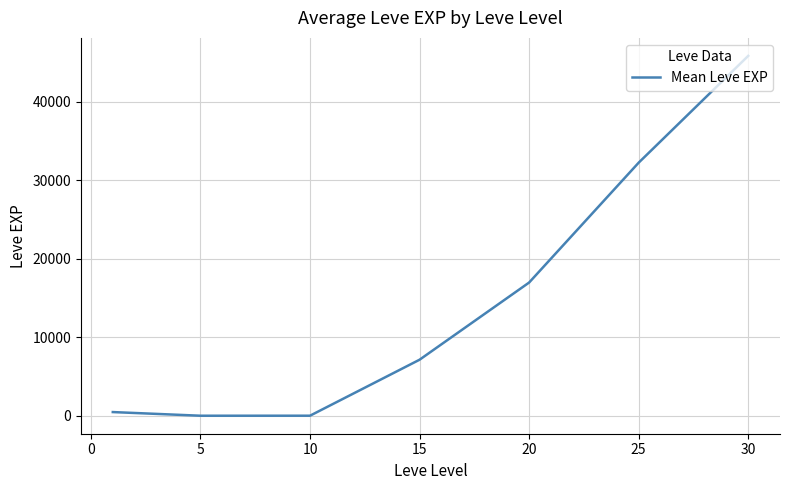

What is the difference between the maximum and second lowest values?

45817.2